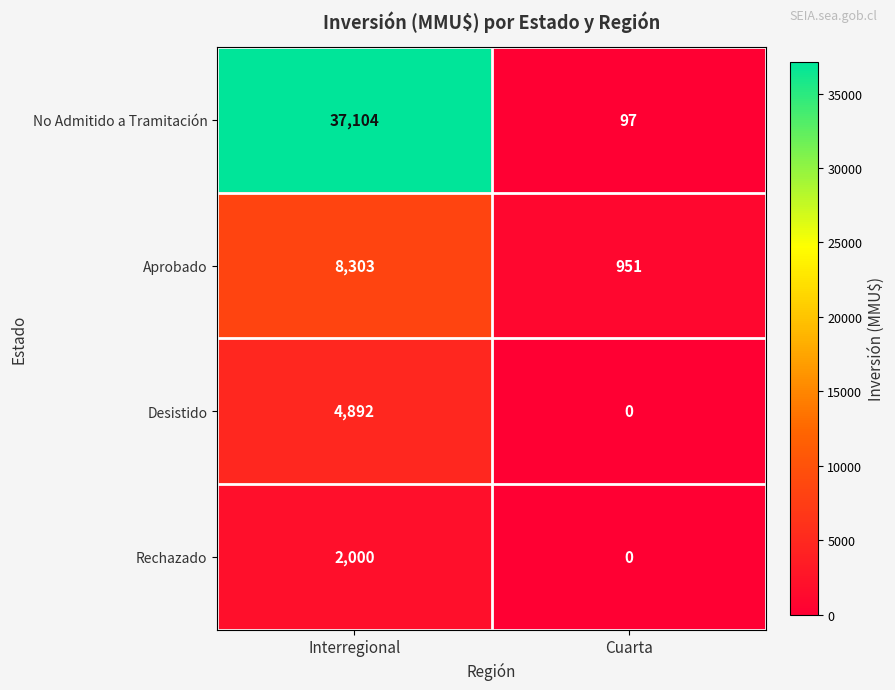

Reading right to left, what are all the values shown in this chart?

No Admitido a Tramitación: 97	37104
Aprobado: 951	8303
Desistido: 0	4892
Rechazado: 0	2000